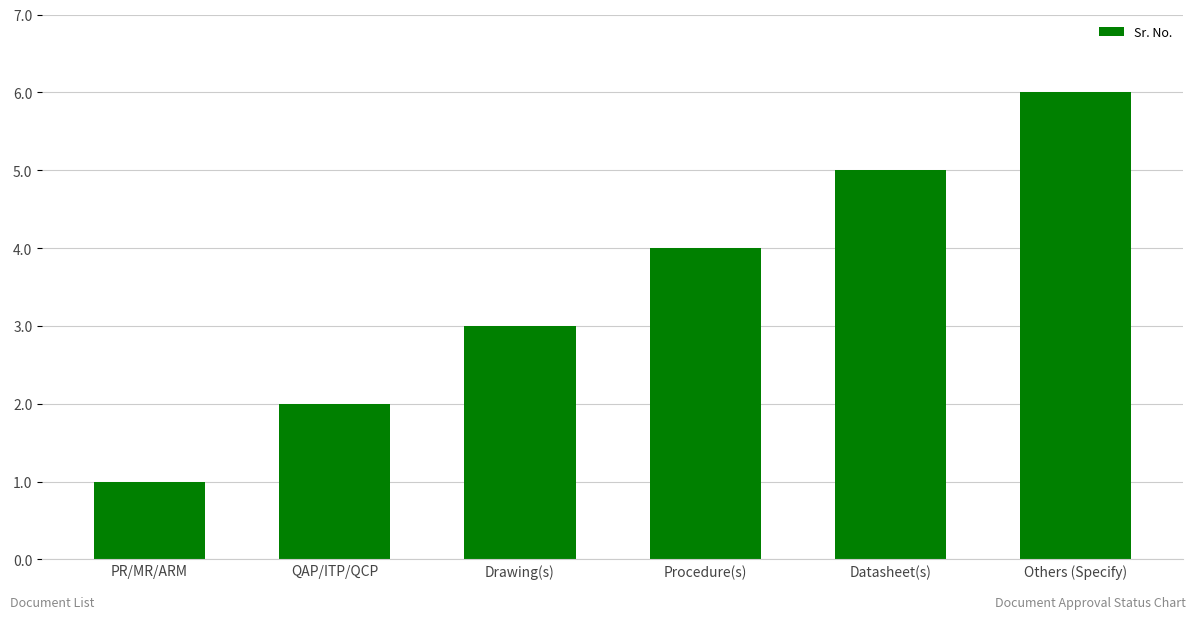

List the labels in order of value, smallest first.

PR/MR/ARM, QAP/ITP/QCP, Drawing(s), Procedure(s), Datasheet(s), Others (Specify)